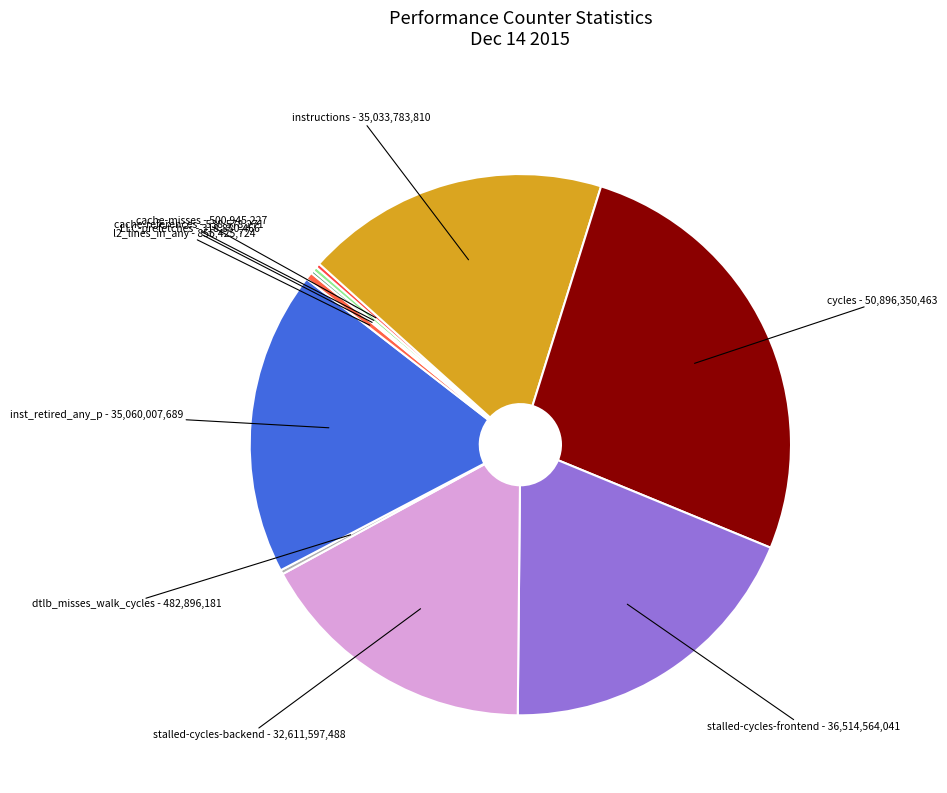

What is the largest slice in the pie chart?

cycles